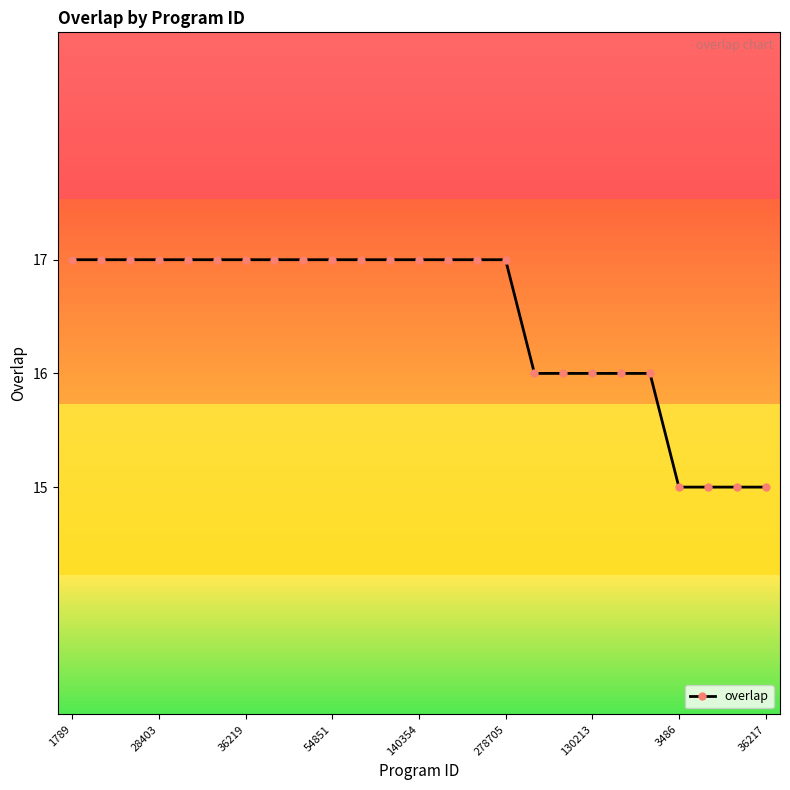

What is the minimum value shown in the chart?

15